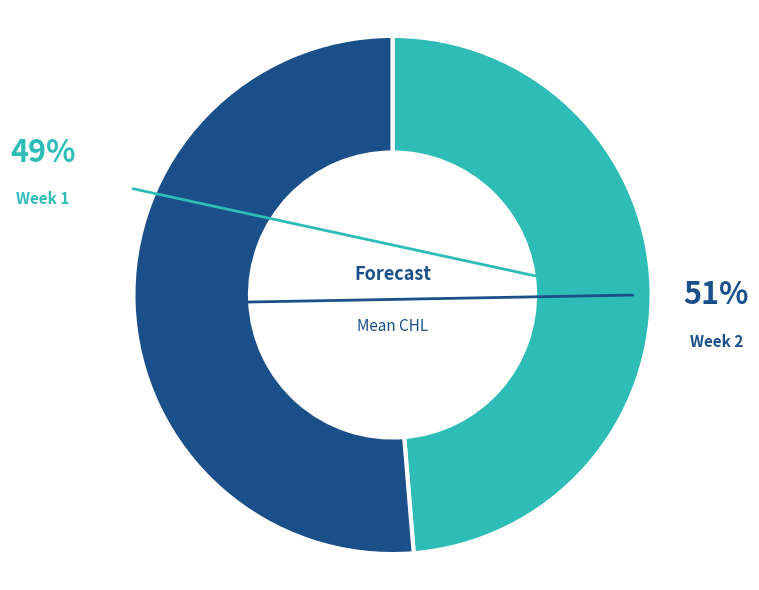

Which has a higher value, Week 1 or Week 2?

Week 2